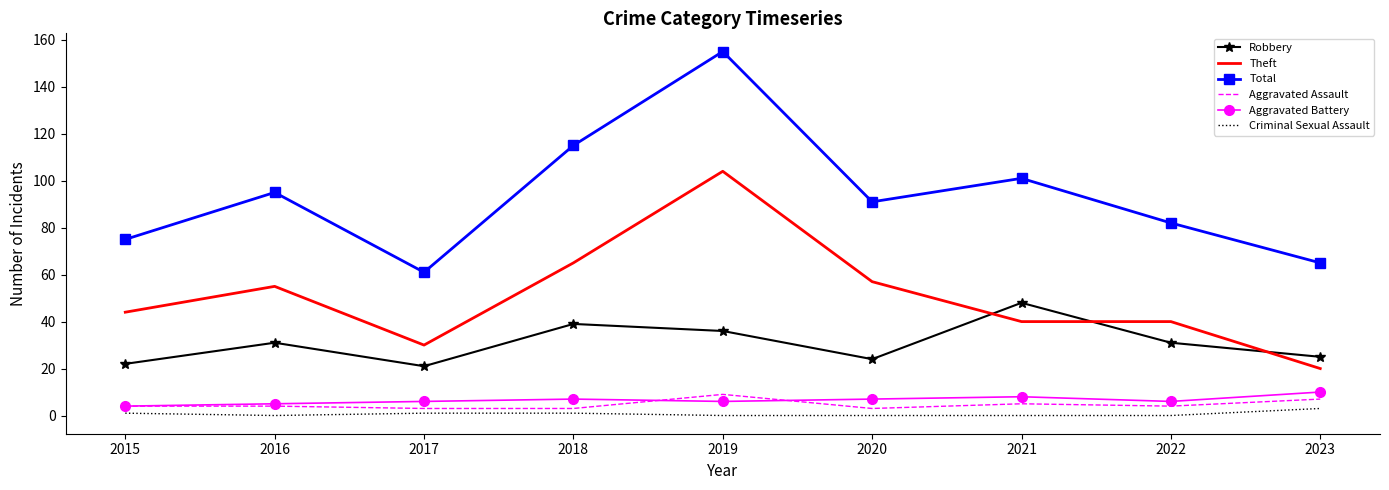

What is the sum of the Robbery values at 2020 and 2016?

55